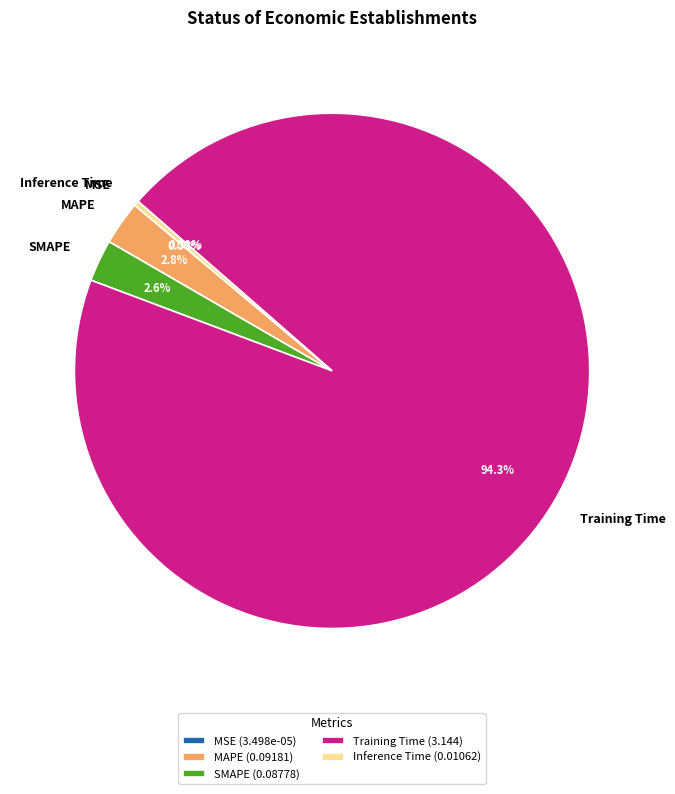

What is the largest slice in the pie chart?

Training Time